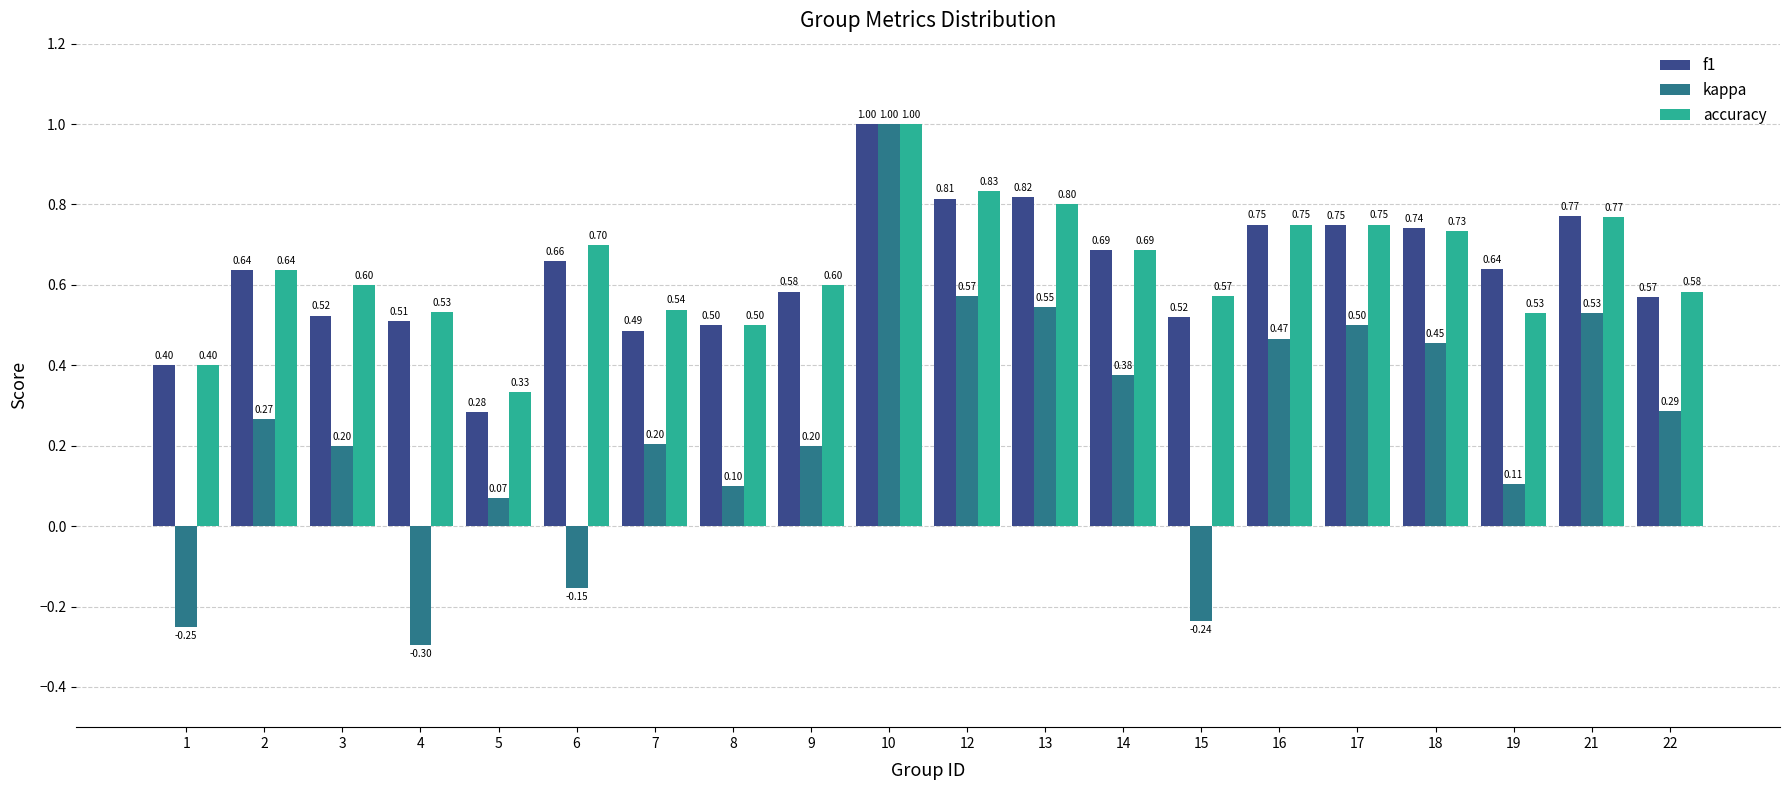

At how many categories does at least one series exceed 0?

20